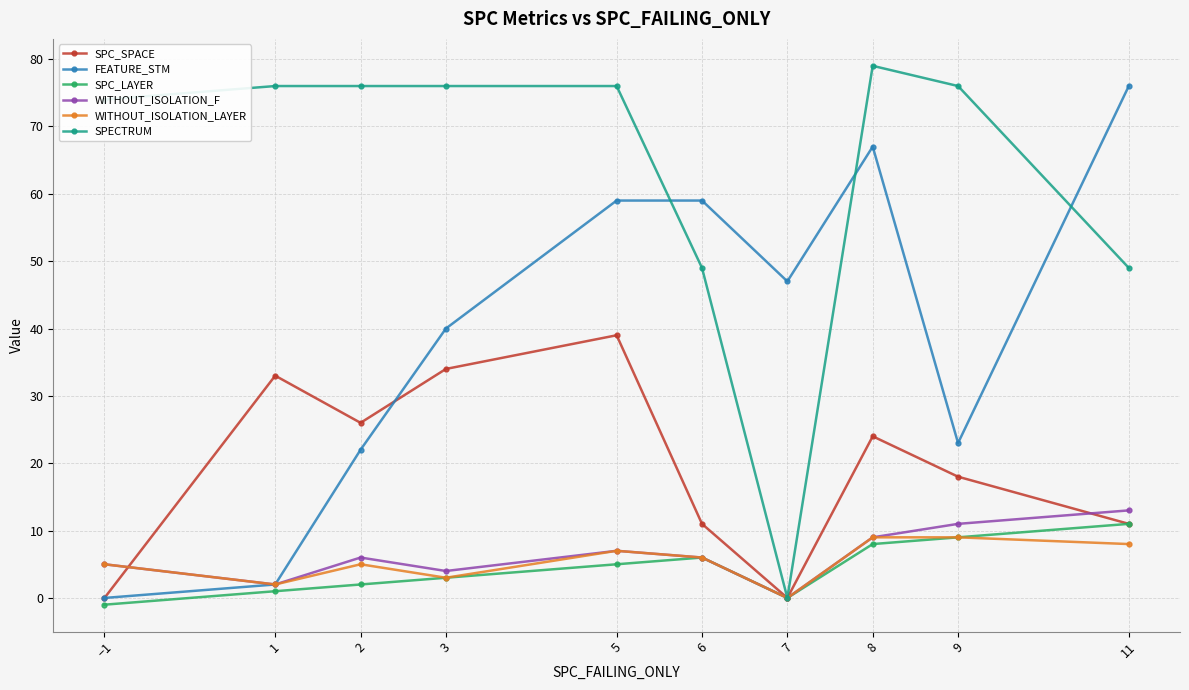

What is the greatest value displayed?

79